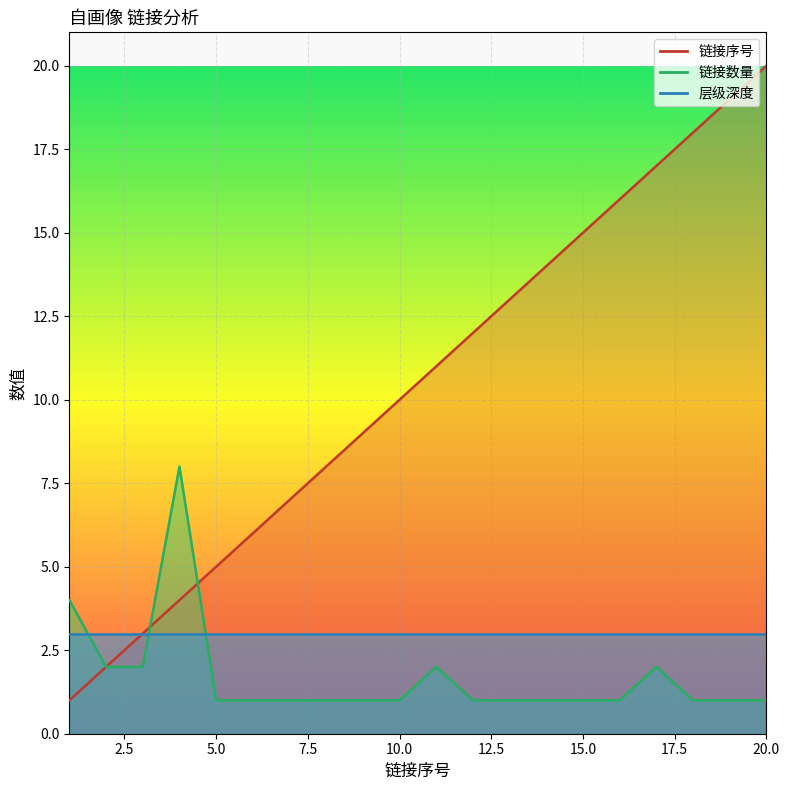

True or false: 链接序号 has more than 1 points higher than both neighbors.

False